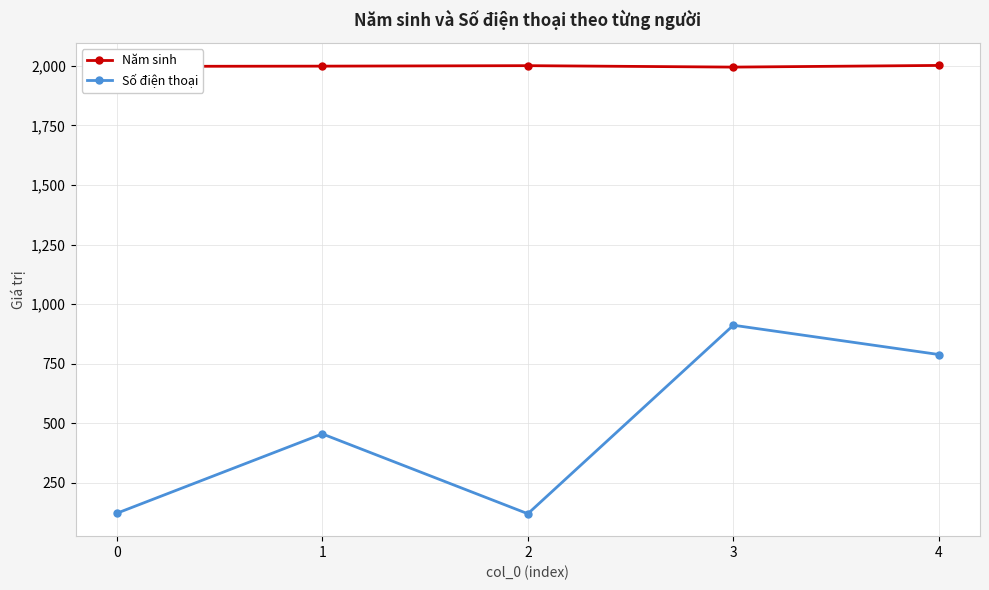

The value of Năm sinh at 0 is 1395. True or false?

False